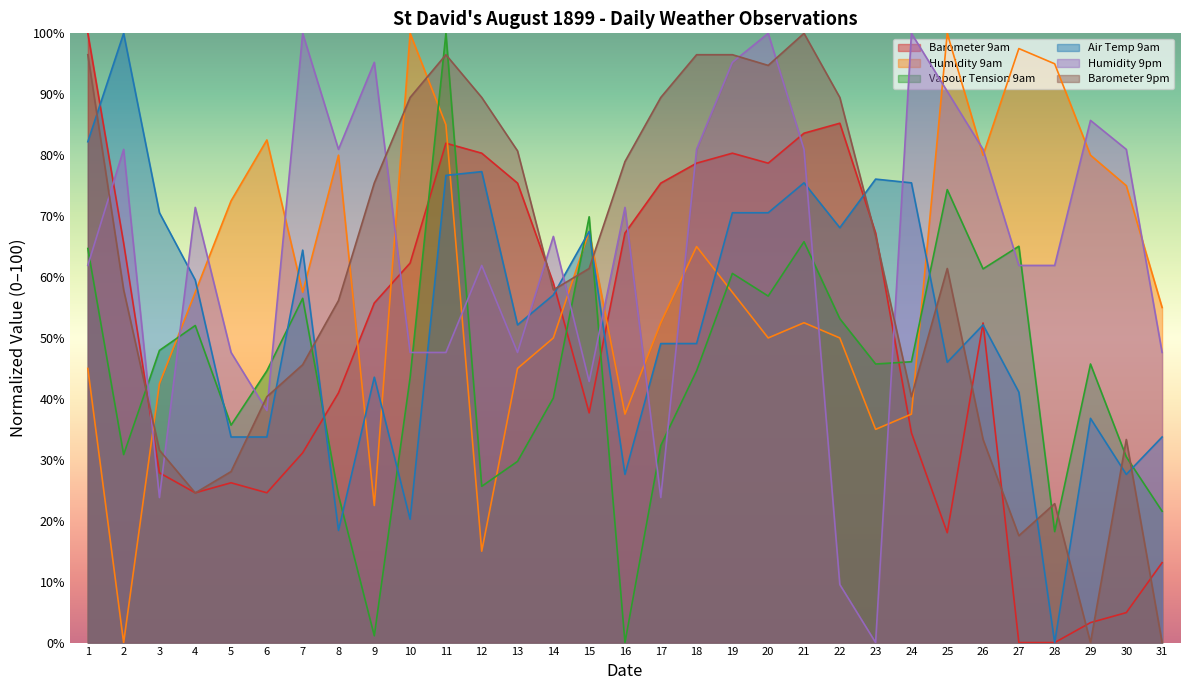

Between which two adjacent categories do Barometer 9am and Humidity 9pm first intersect?

1 and 2